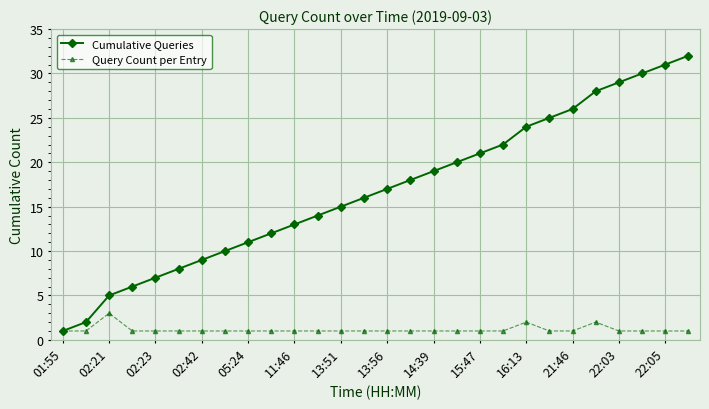

What is the maximum value shown in the chart?

32